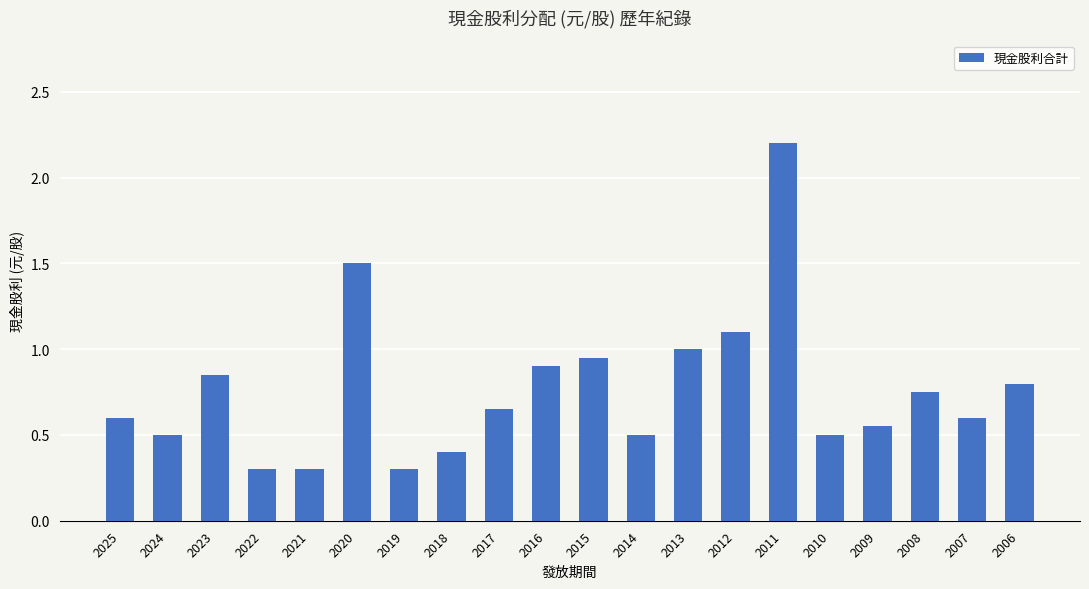

What is the greatest value displayed?

2.2